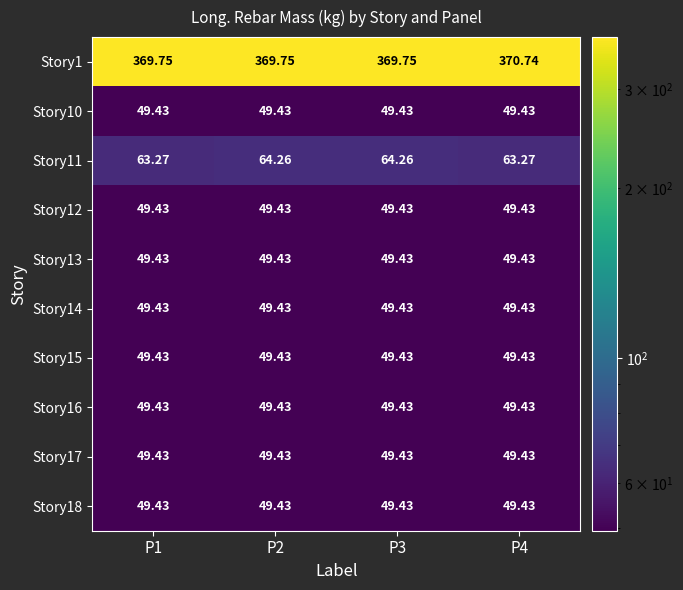

Count the number of data series in this chart.

10